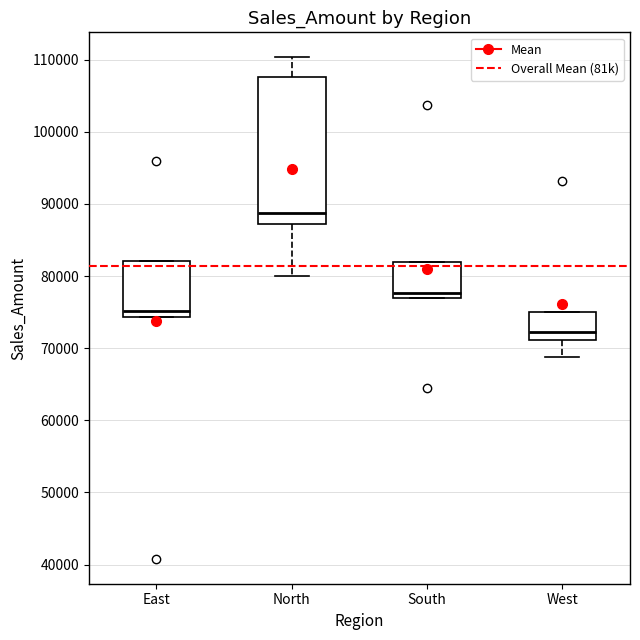

Which box has the highest median line?

North